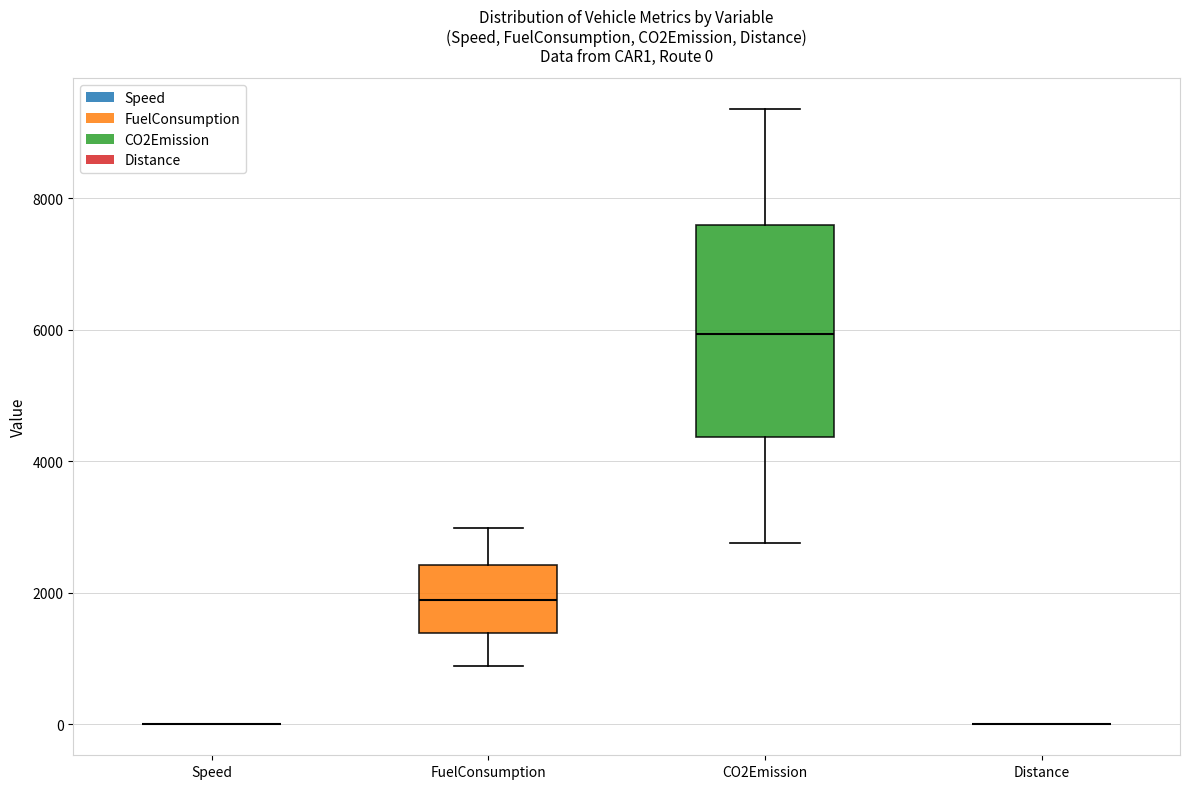

Which box is the tallest, from its lower edge to its upper edge?

CO2Emission